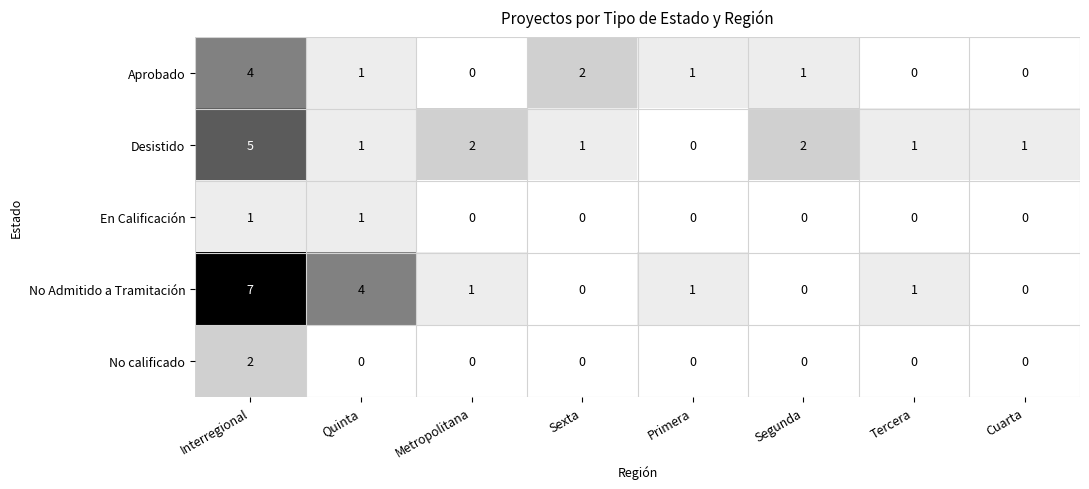

Where does the Desistido series first go above 1?

Interregional